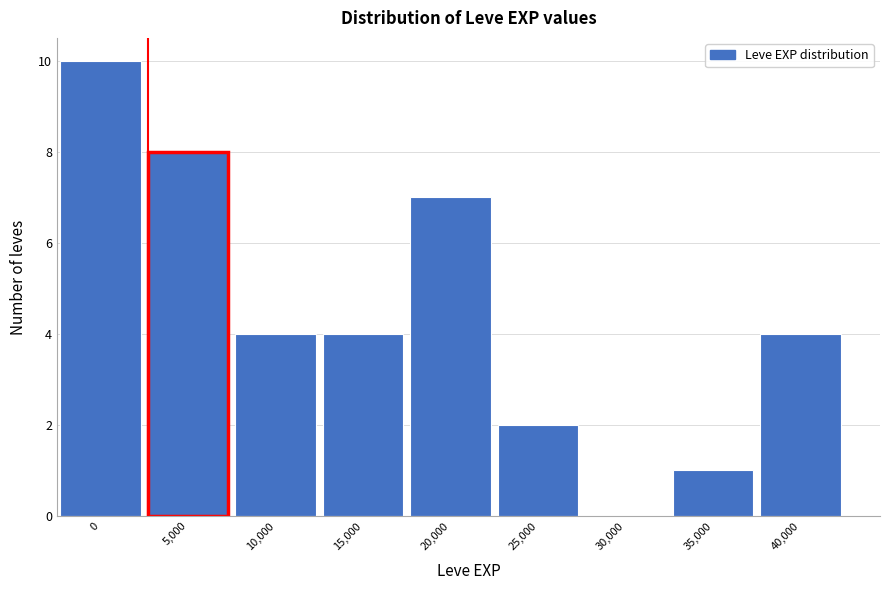

Reading left to right, transcribe all the data shown in this chart.

0=10	5,000=8	10,000=4	15,000=4	20,000=7	25,000=2	30,000=0	35,000=1	40,000=4